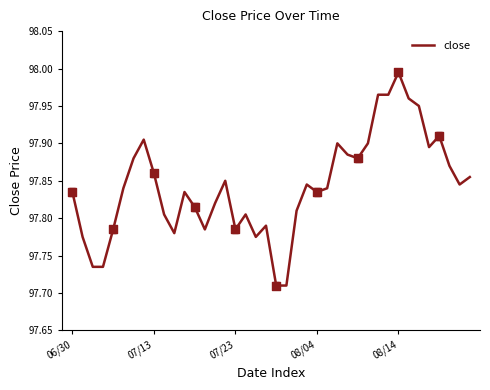

What is the difference between the maximum and minimum values?

0.3